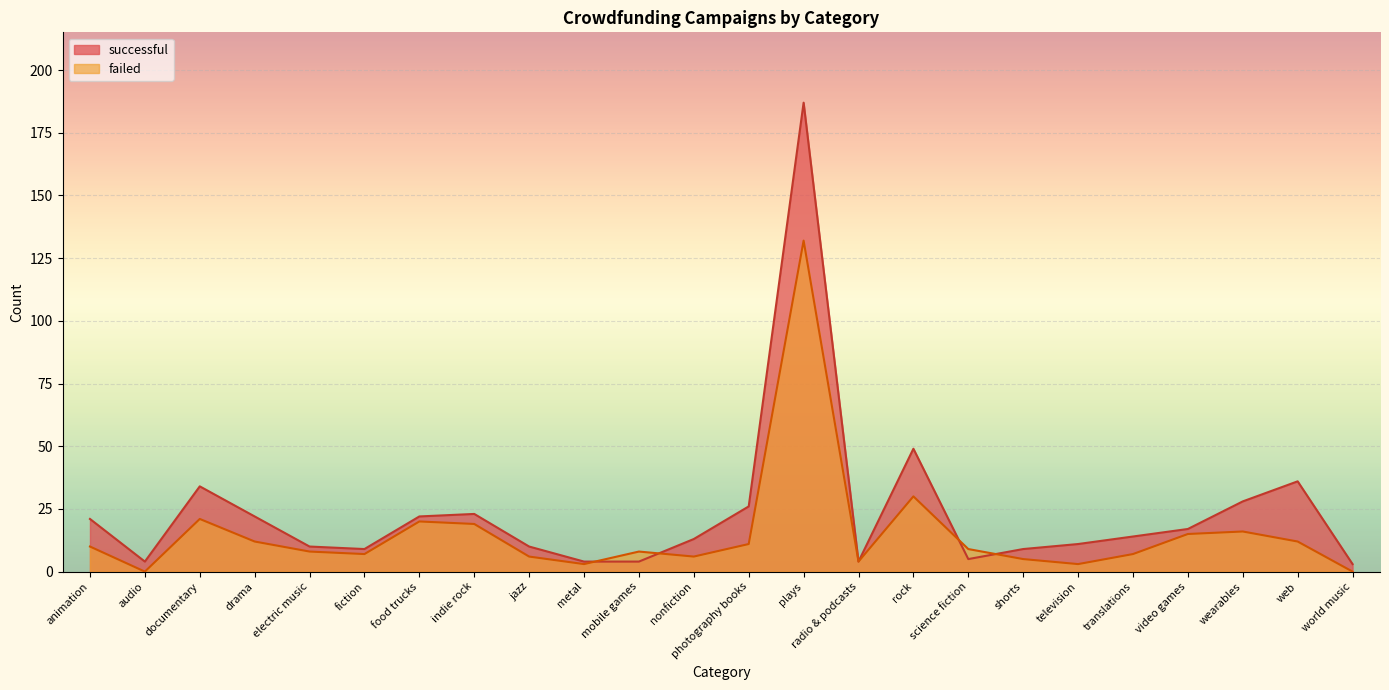

The failed series shows 9 at science fiction. True or false?

True